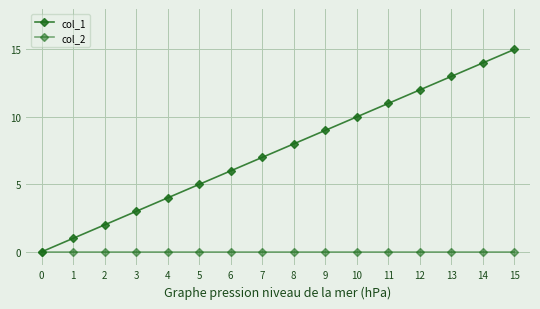

Rank the categories by col_1 value from highest to lowest.

15, 14, 13, 12, 11, 10, 9, 8, 7, 6, 5, 4, 3, 2, 1, 0